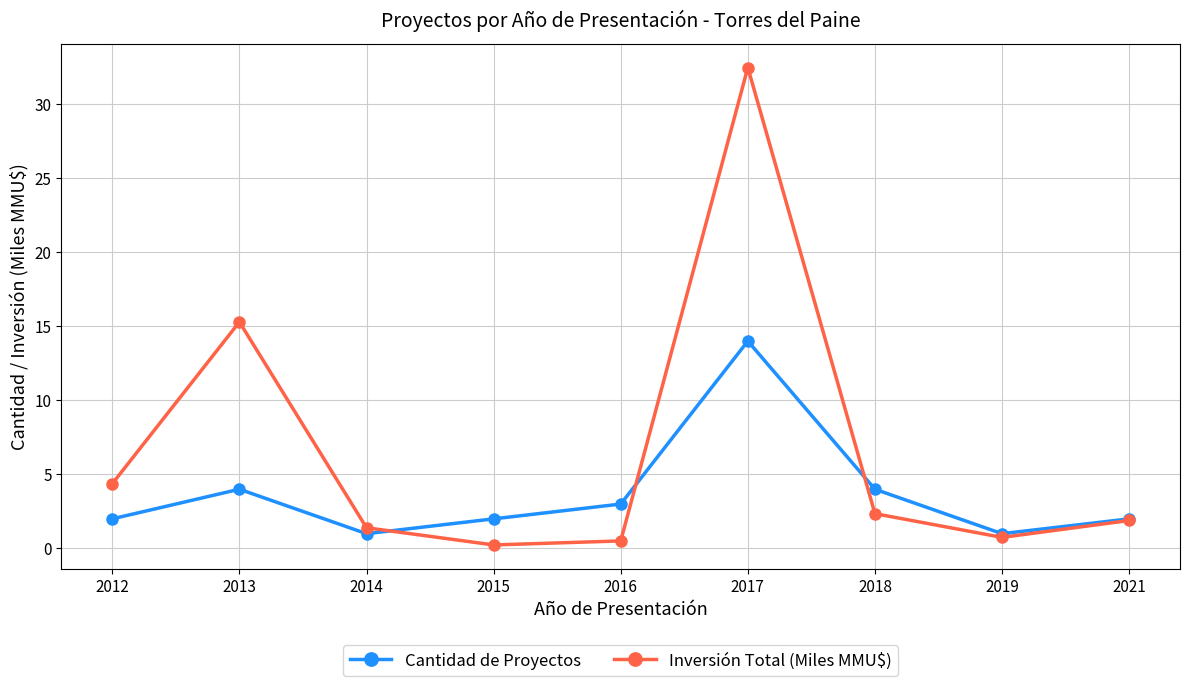

Which series changed the most between 2012 and 2016?

Inversión Total (Miles MMU$)